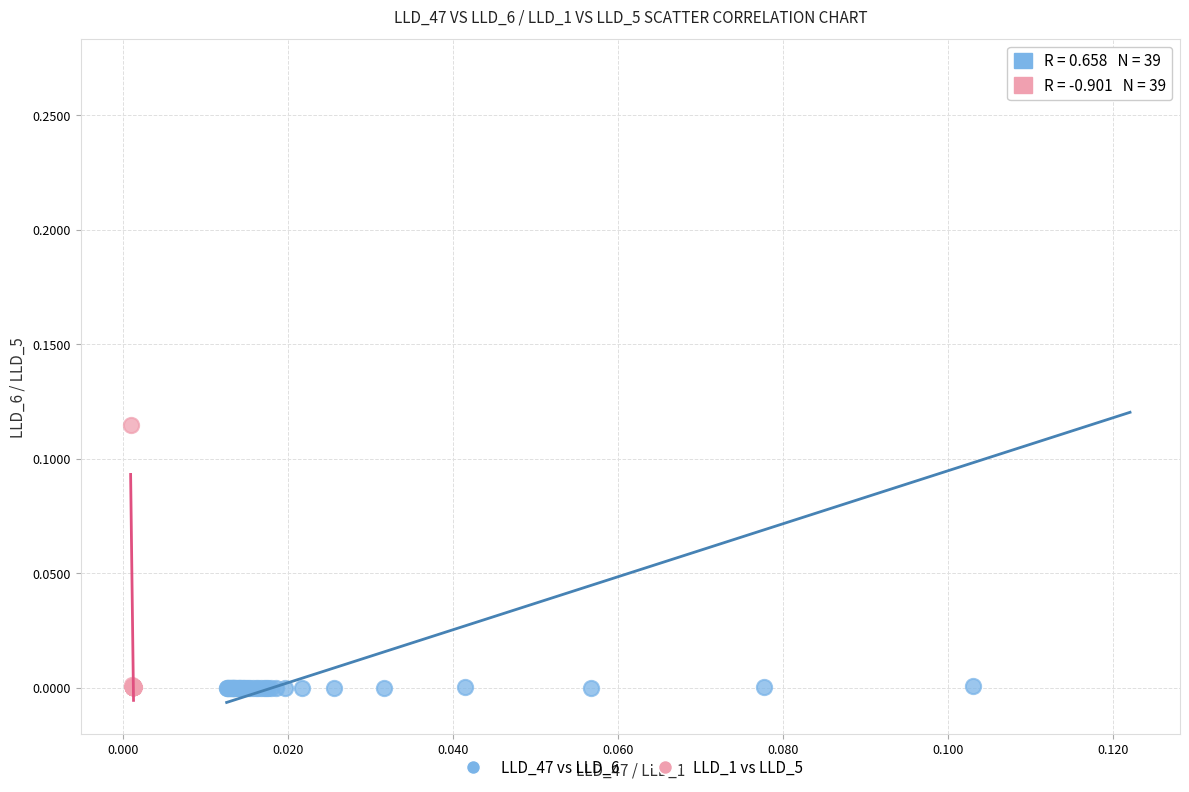

Which series has the widest spread of Y values?

LLD_47 vs LLD_6